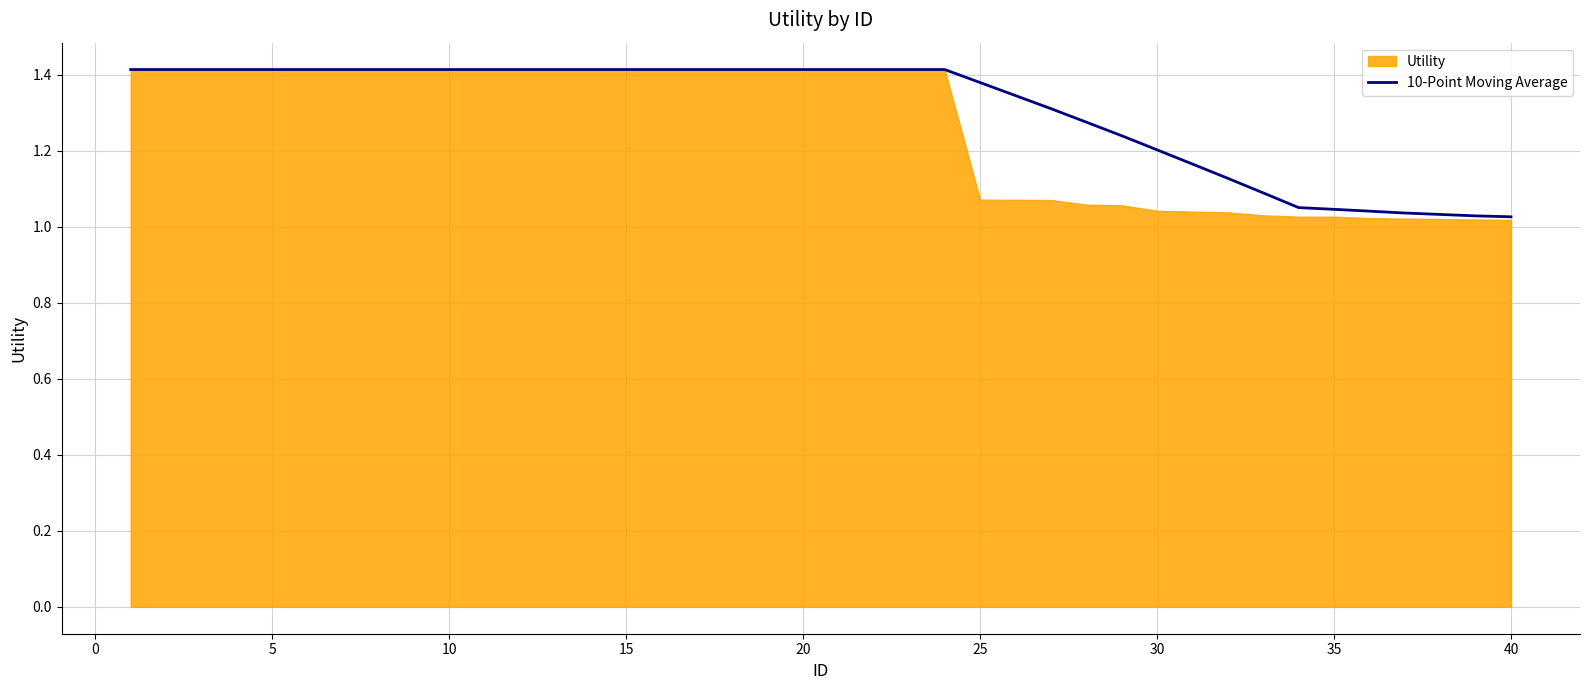

True or false: the data has more than 1 interior local peaks.

False